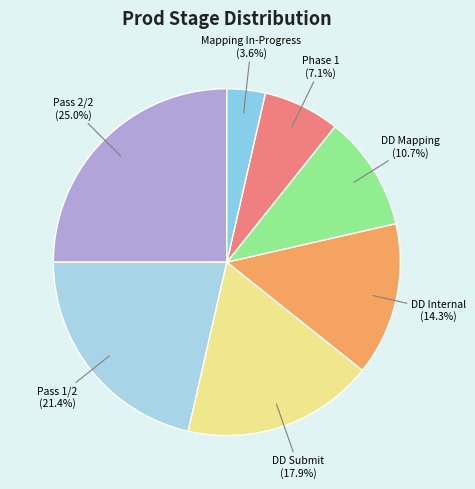

Does DD Submit account for over 50% of the chart?

No